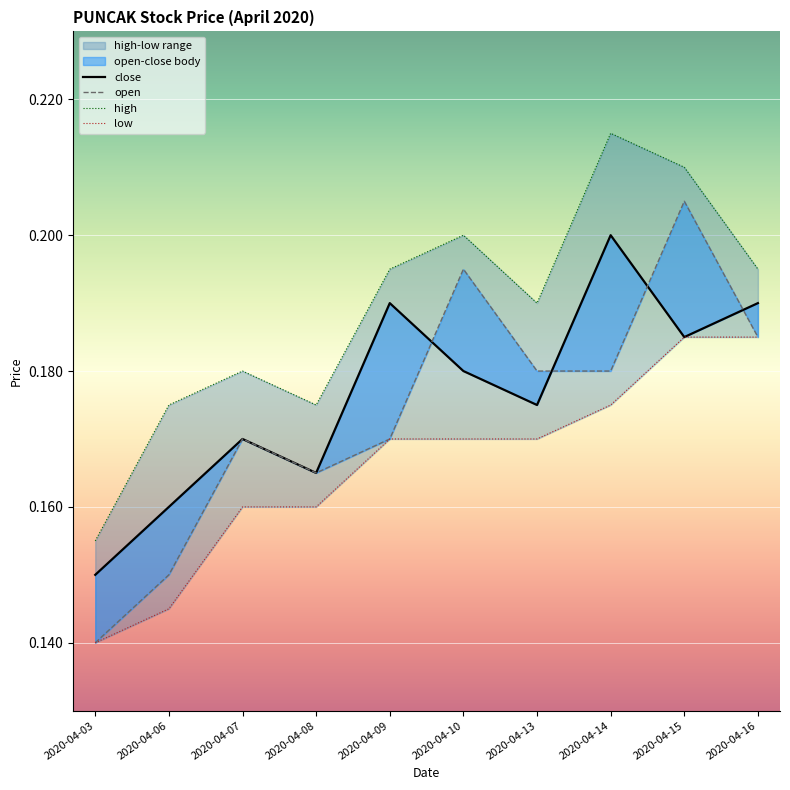

What is the sum of all close values?

1.8